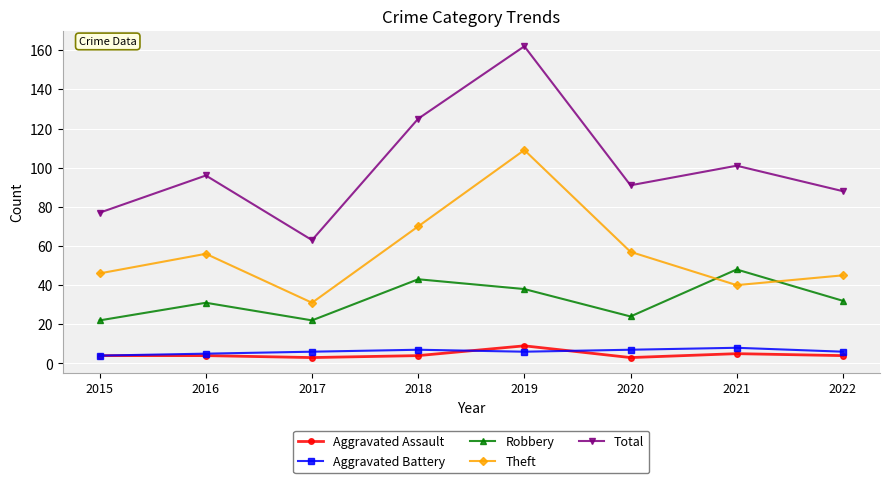

At which category does Theft reach its first local peak?

2016